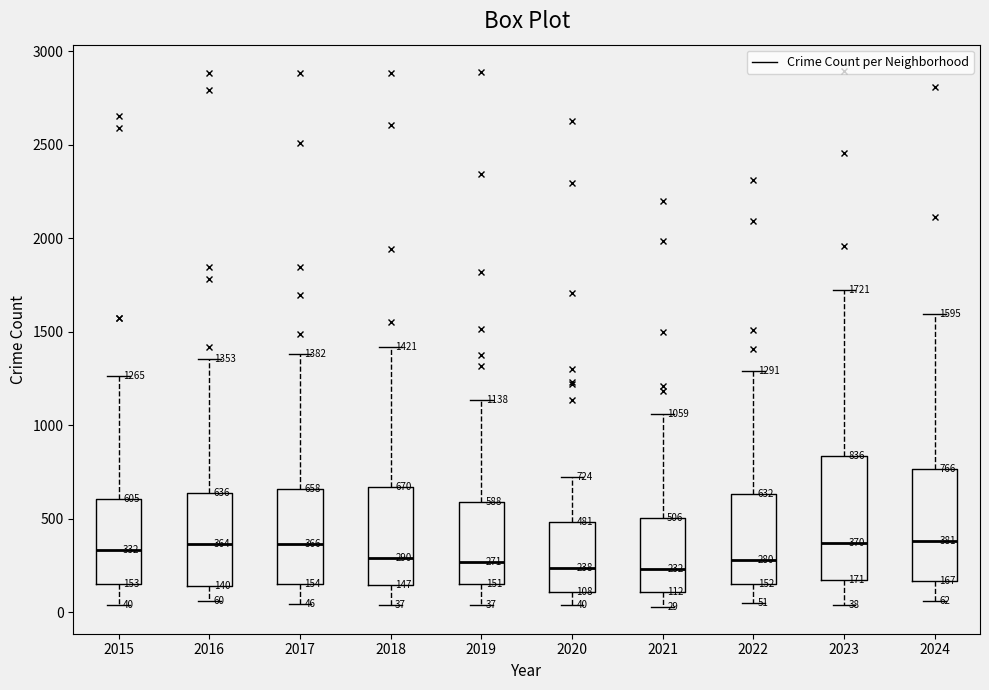

Comparing the boxes themselves (not the whiskers), which one is the tallest?

2023